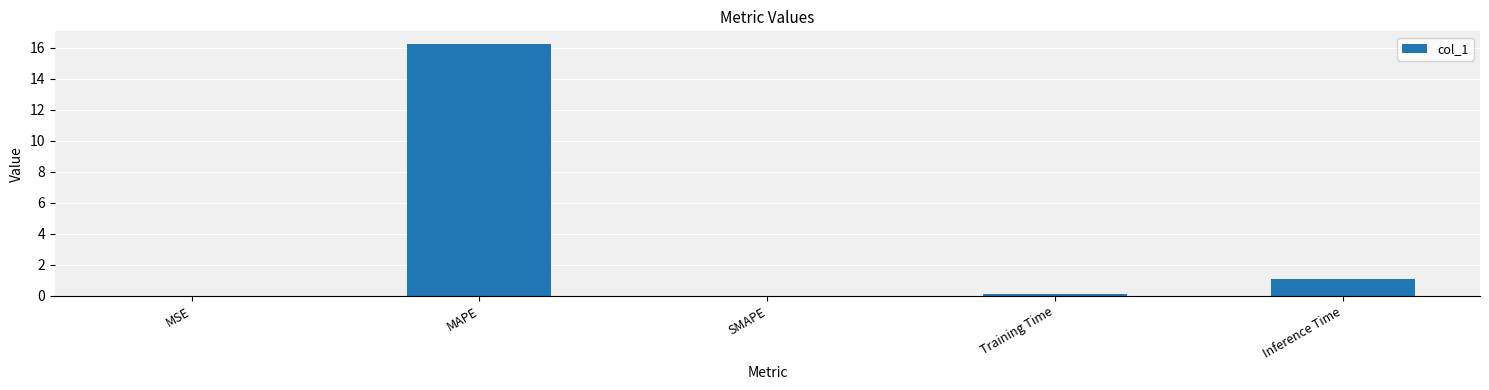

The value at SMAPE is 0.0. True or false?

True